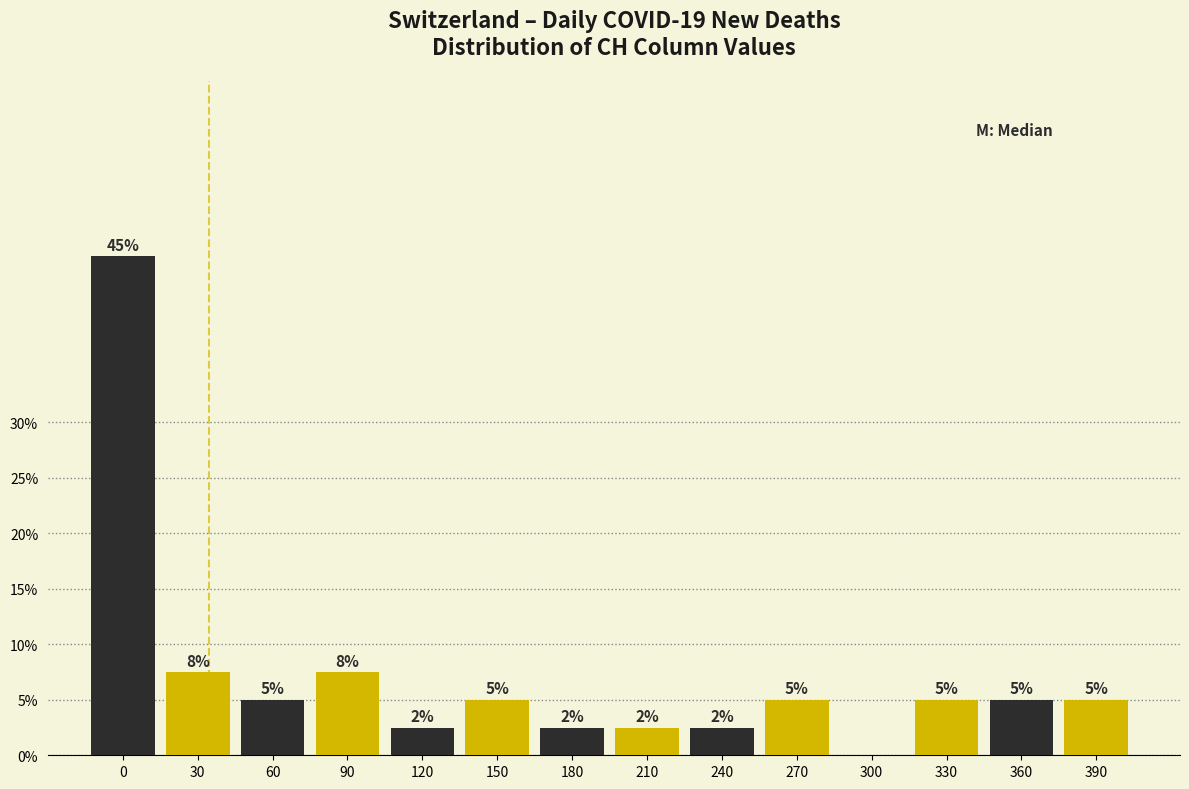

What is the total value across all series at 360?

10.0